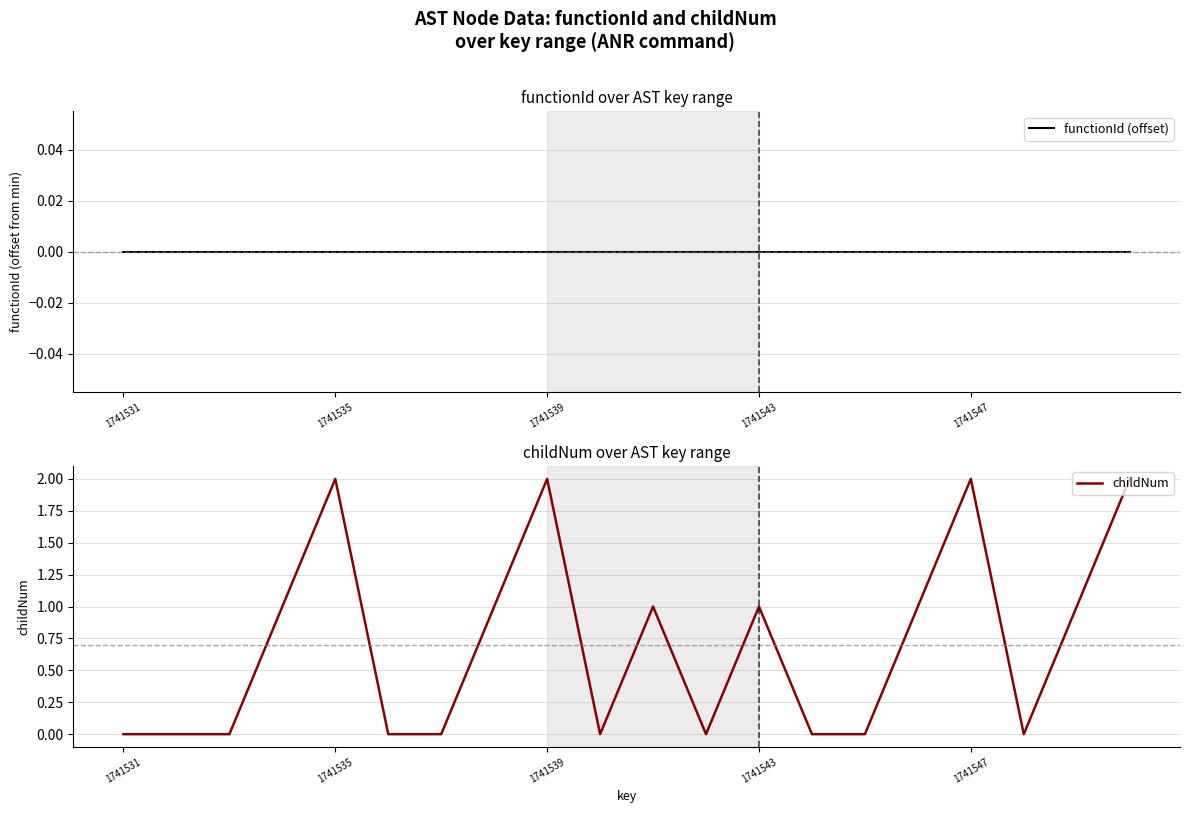

Which category has the lowest value in the childNum series?

1741531